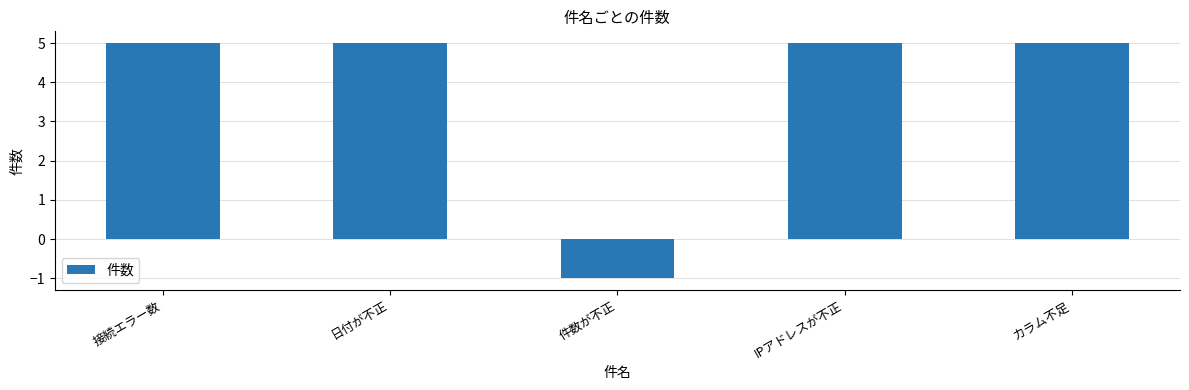

What is the greatest value displayed?

5